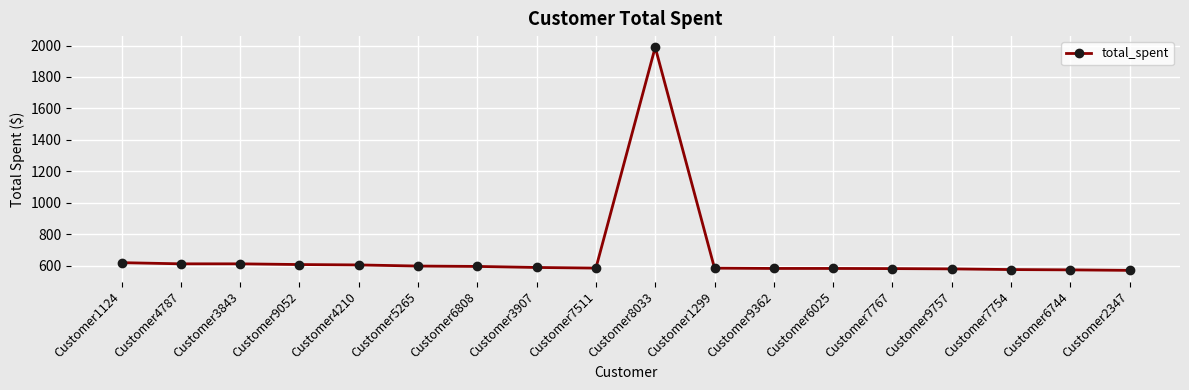

Does the chart have visible grid lines?

Yes